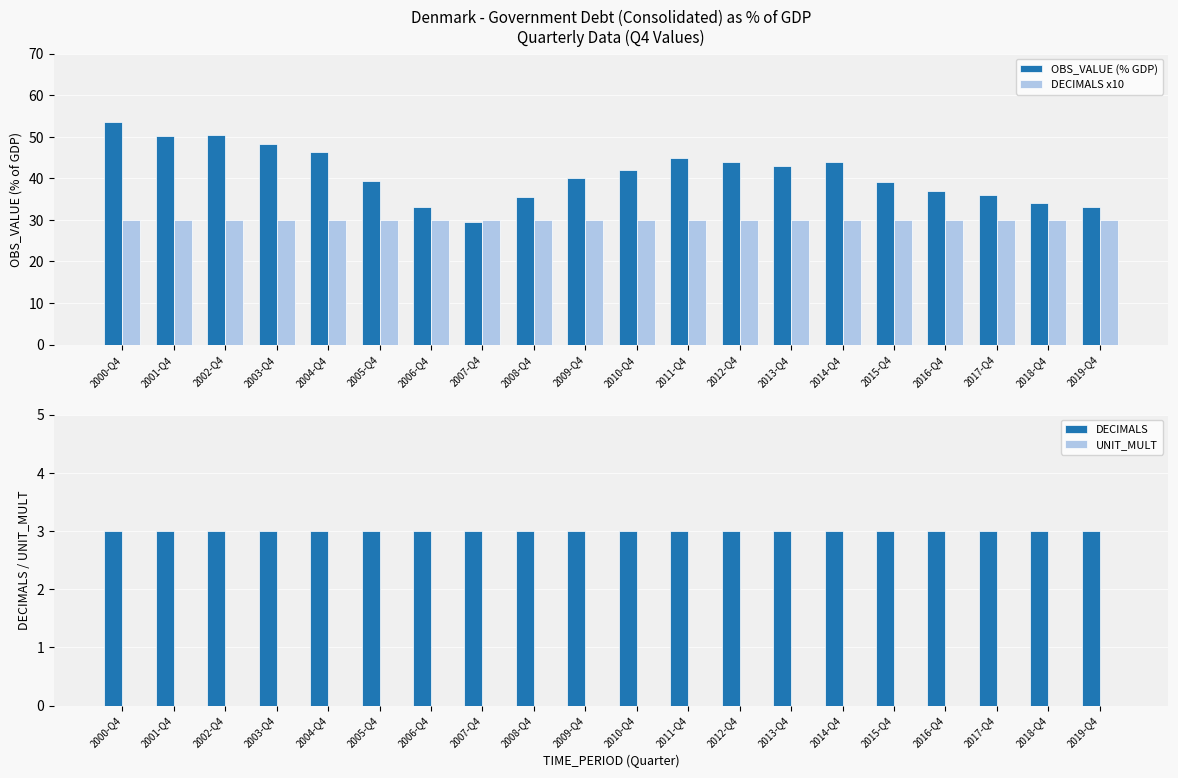

Which series has the widest spread of values?

OBS_VALUE (% GDP)